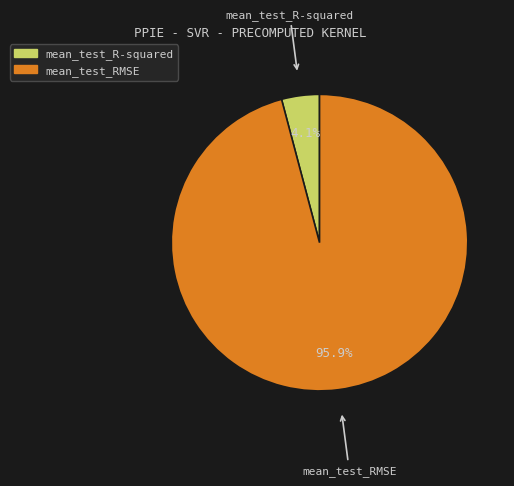

Count the number of slices in the pie.

2